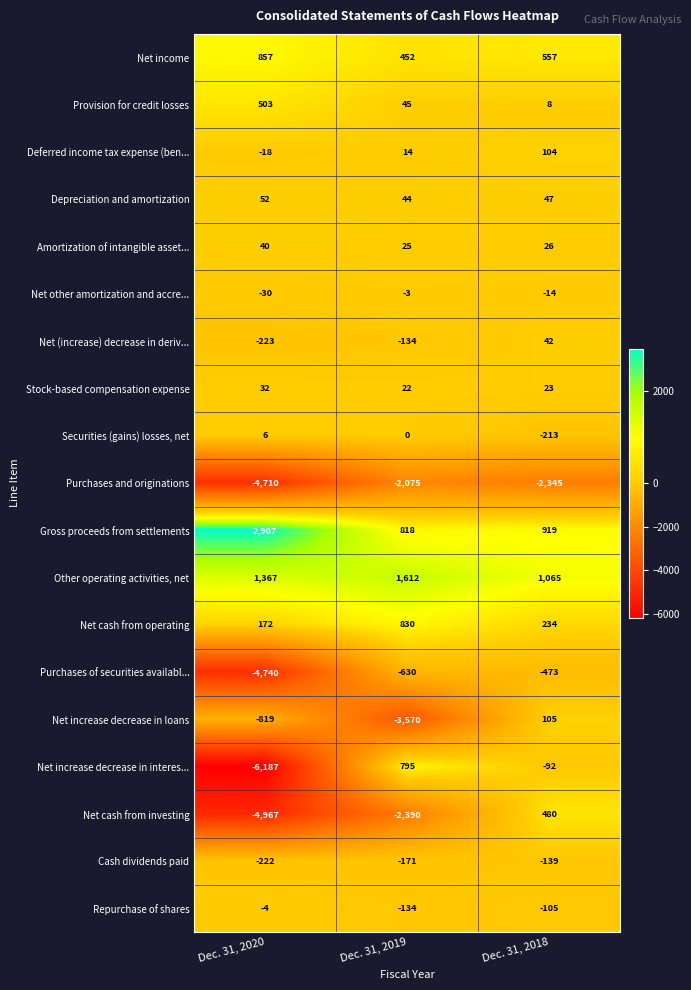

What is the sum of all Net (increase) decrease in deriv... values?

-315